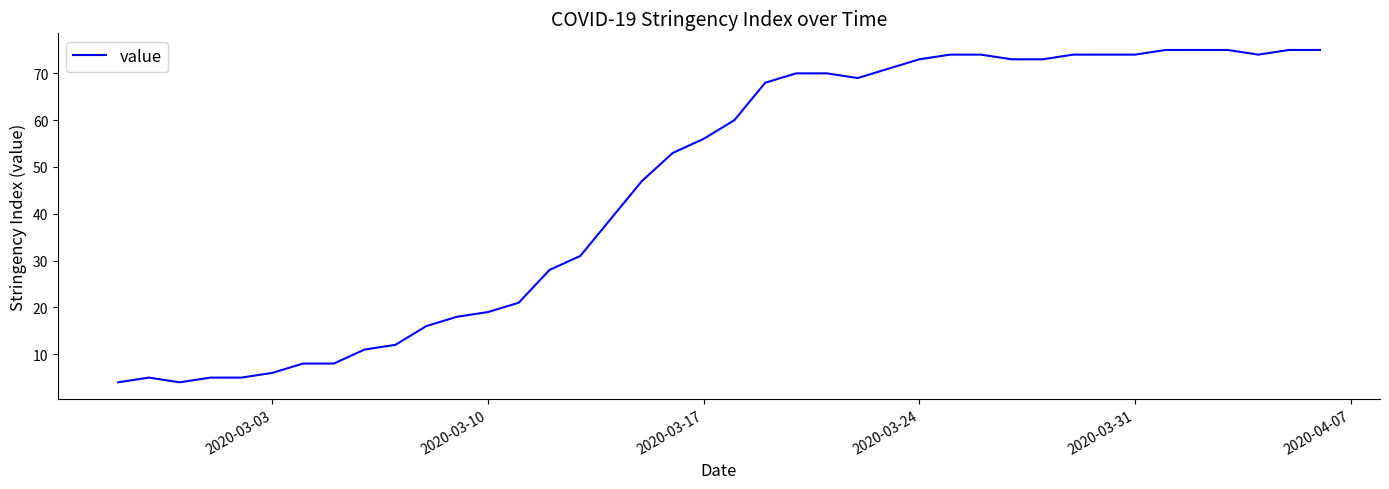

What is the difference between the maximum and minimum values?

71